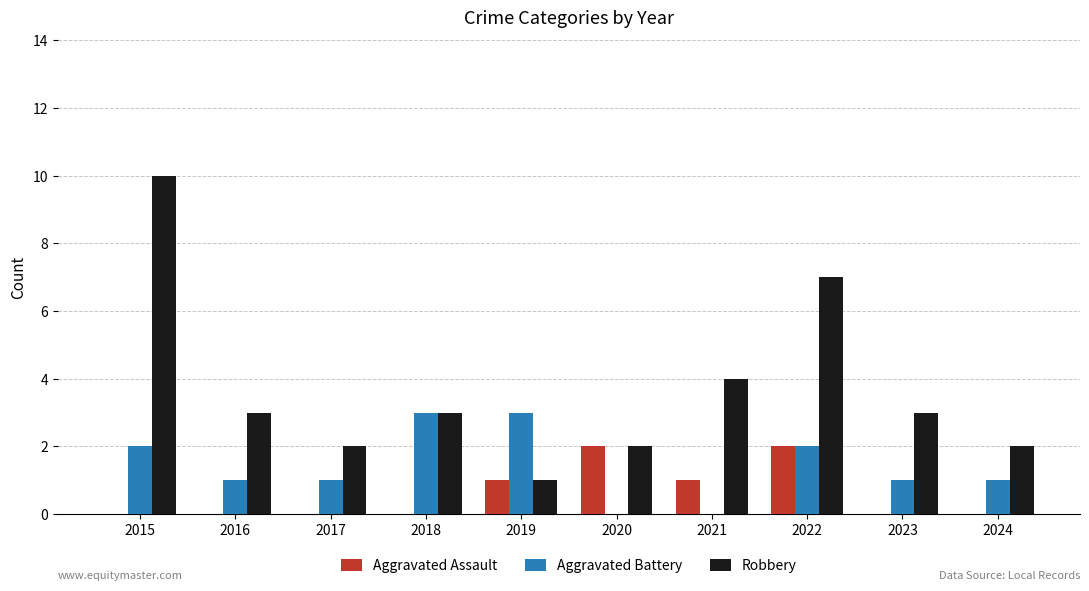

How many categories are shown in the chart?

10